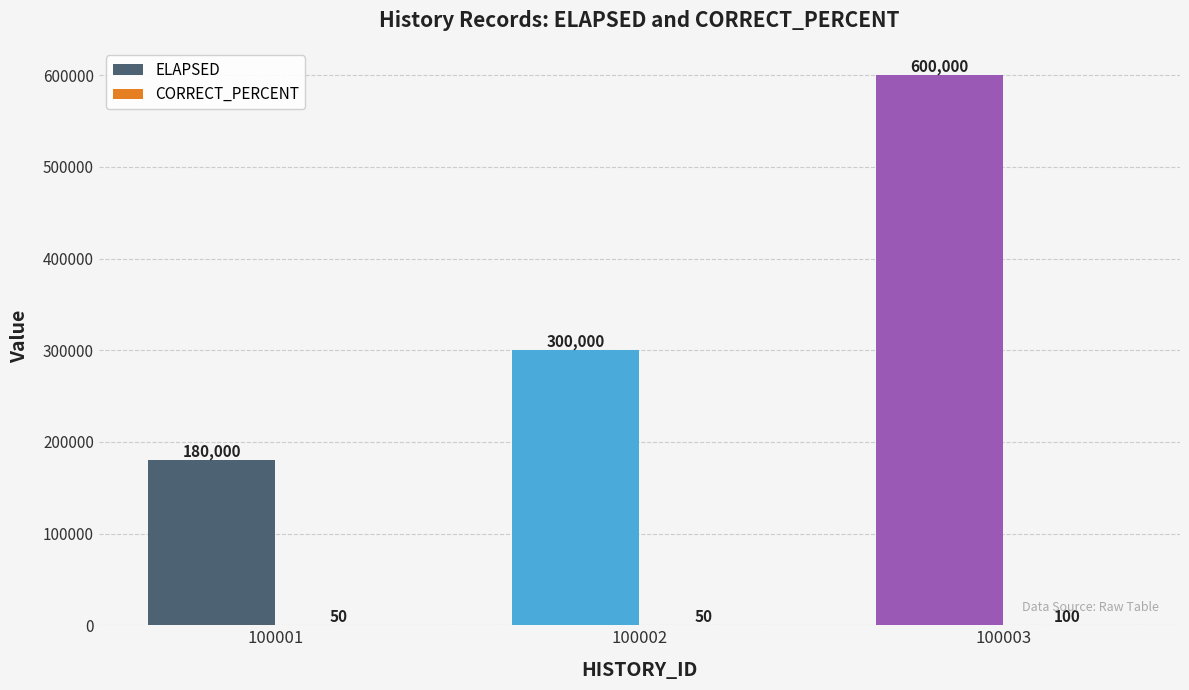

What is the maximum value for ELAPSED?

600000